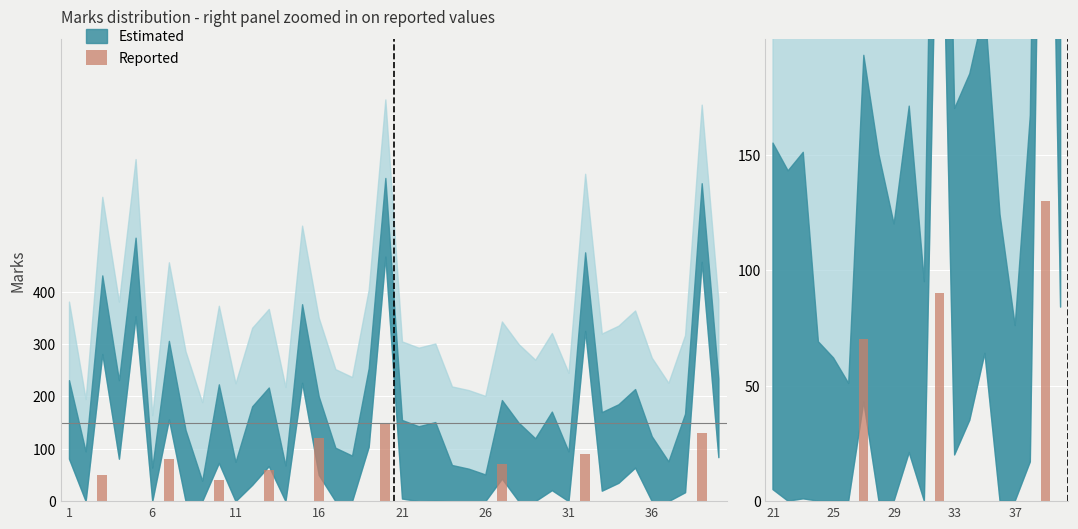

Is it true that the value at 25 is -59?

False